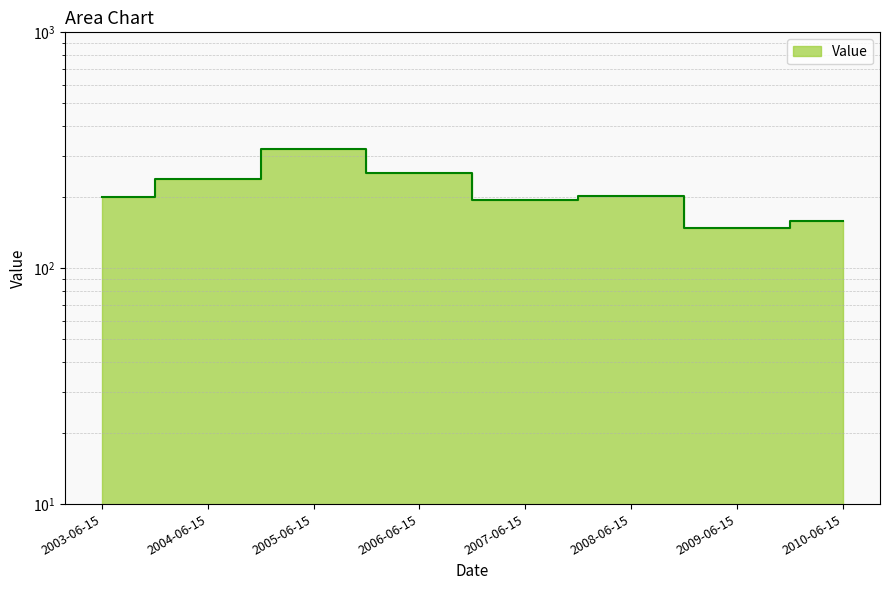

What is the change in value from 2004-06-15 to 2009-06-15?

-91.2